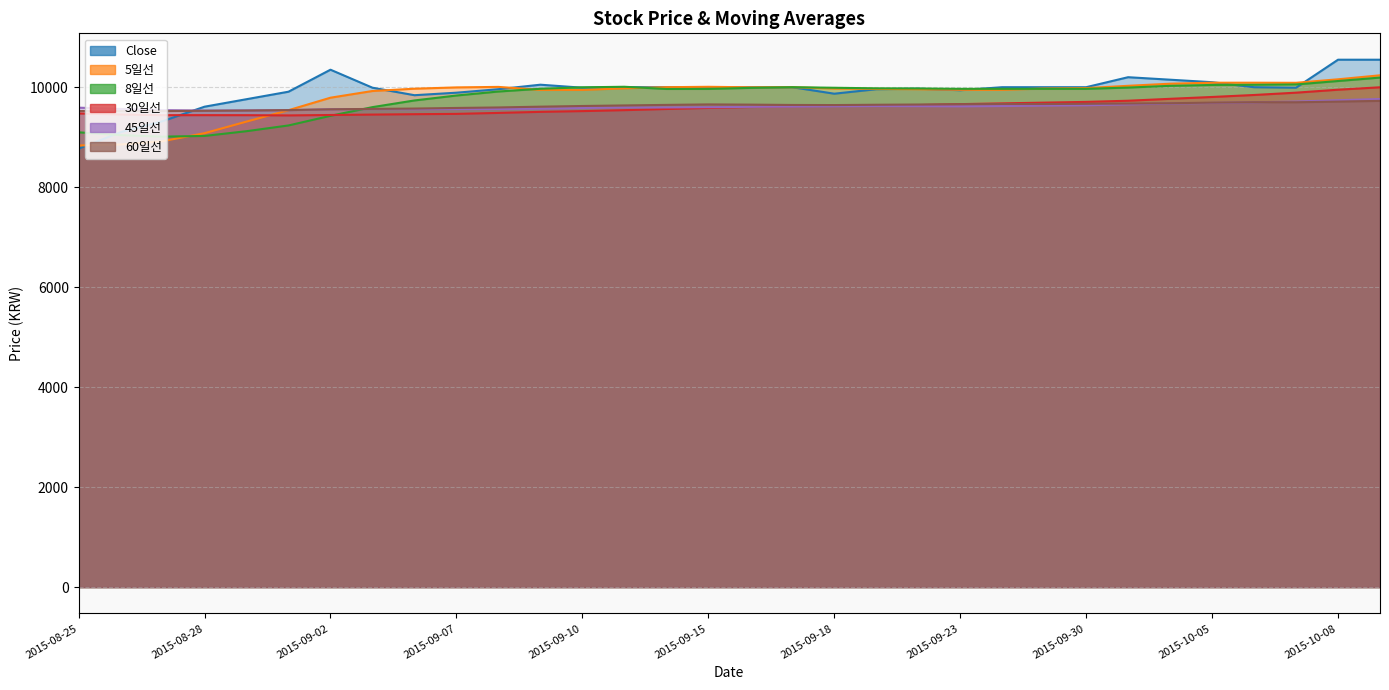

At how many categories does at least one series exceed 9362?

32